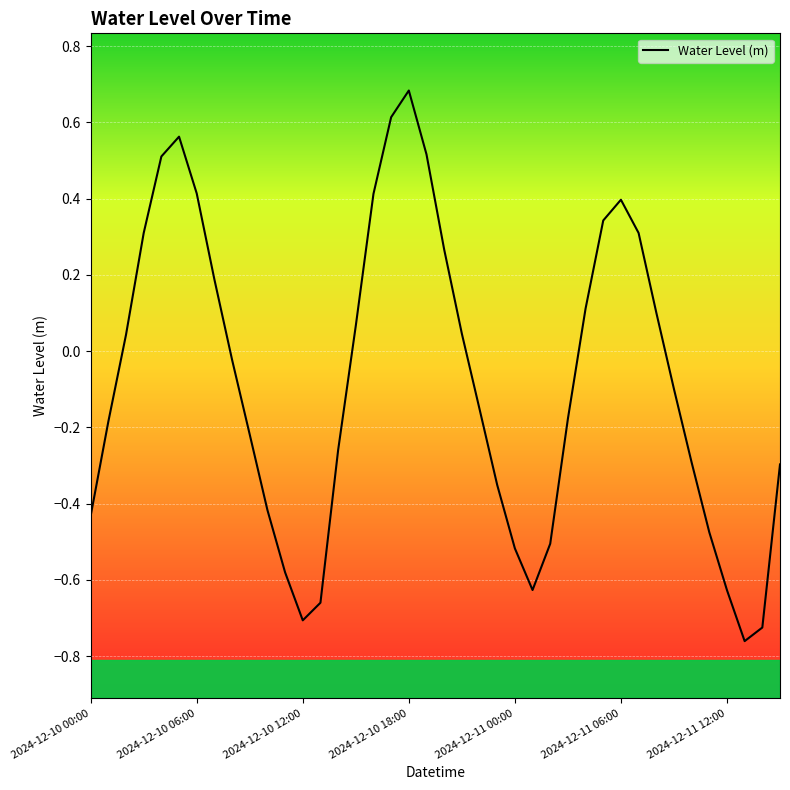

How many values are above zero?

18